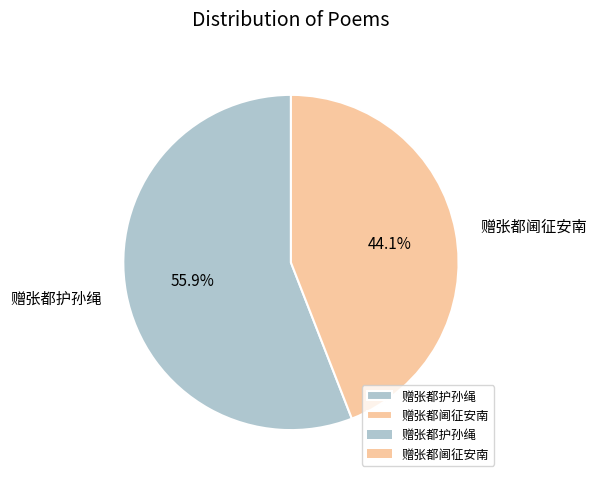

To the nearest percent, what portion does 赠张都阃征安南 represent?

44%